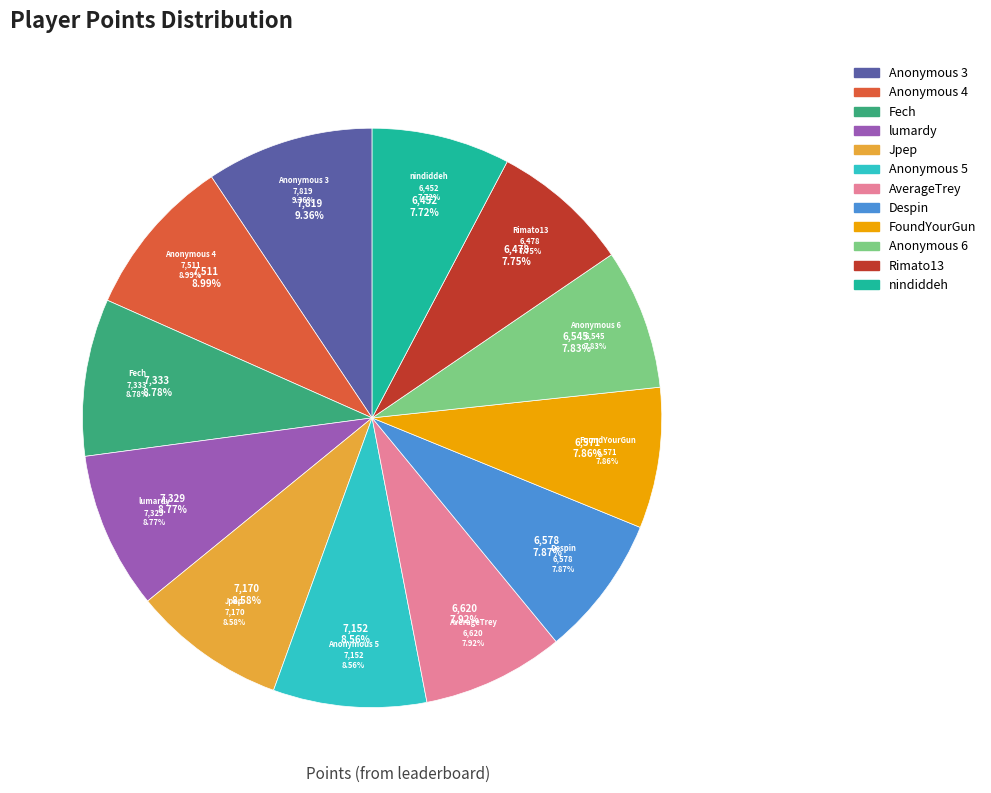

How much of the chart is everything except Fech?

91.2%